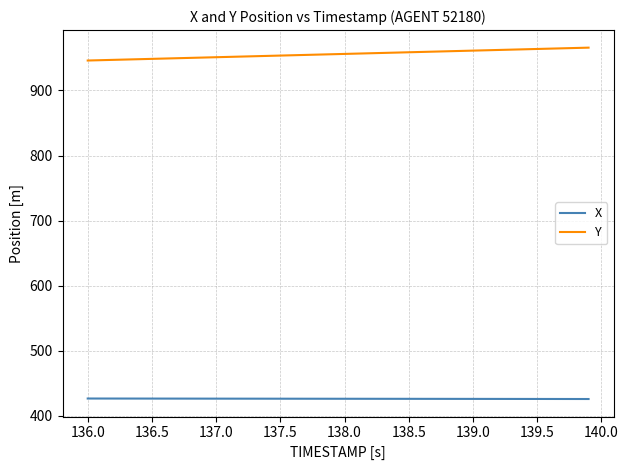

What is the minimum value shown in the chart?

426.0